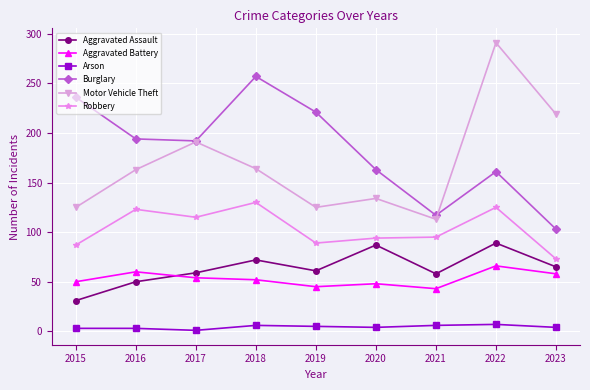

What is the spread (max minus min) of values at 2016?

191